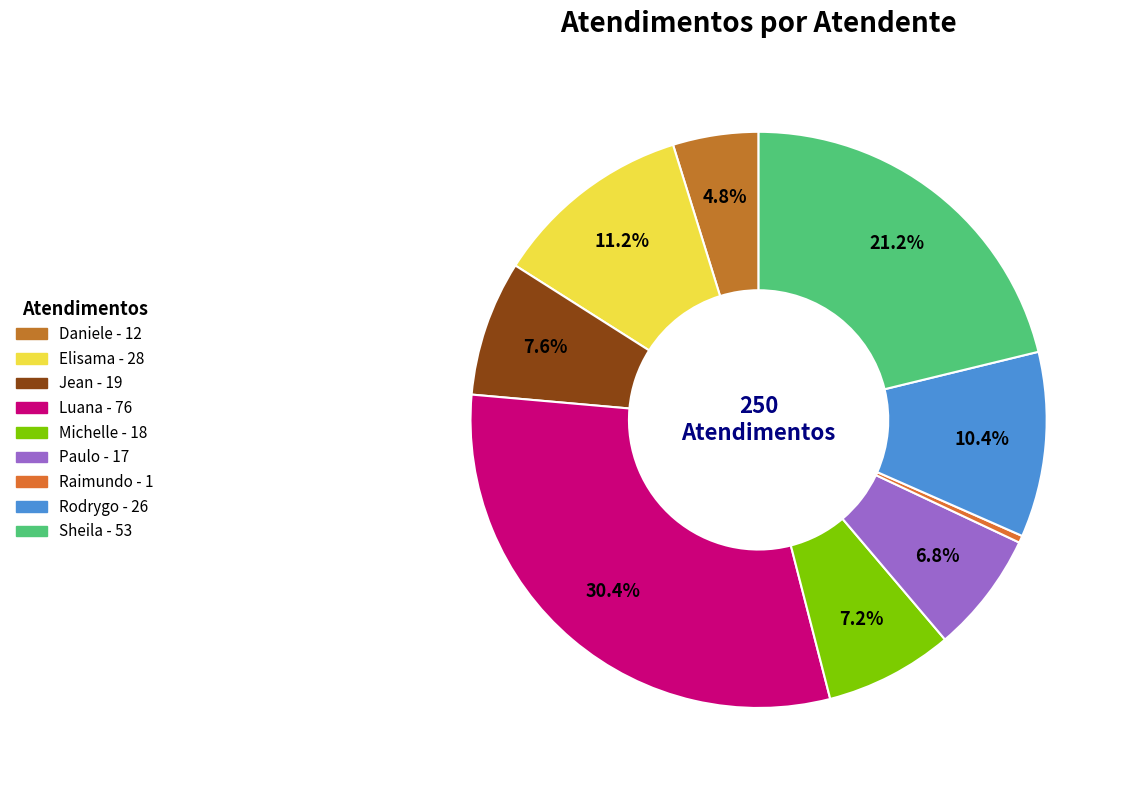

To the nearest percent, what is the average slice percentage?

11%